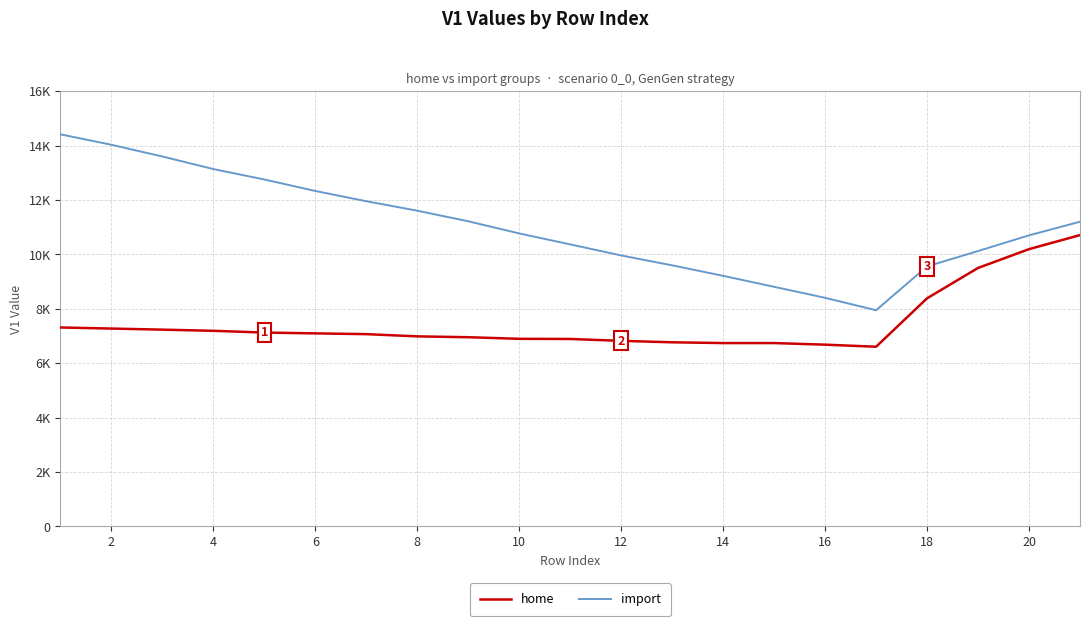

What are all the series names shown in the legend?

home, import